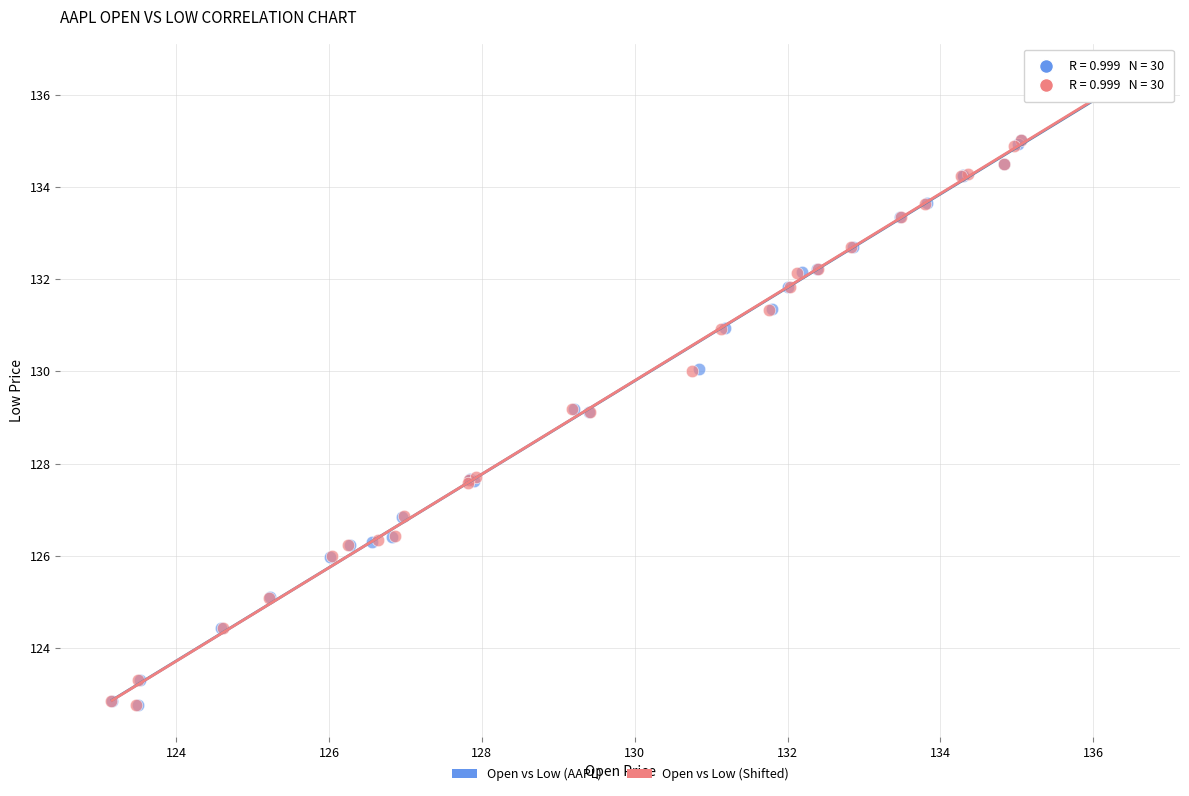

Which series has the widest spread of Y values?

Open vs Low (AAPL)